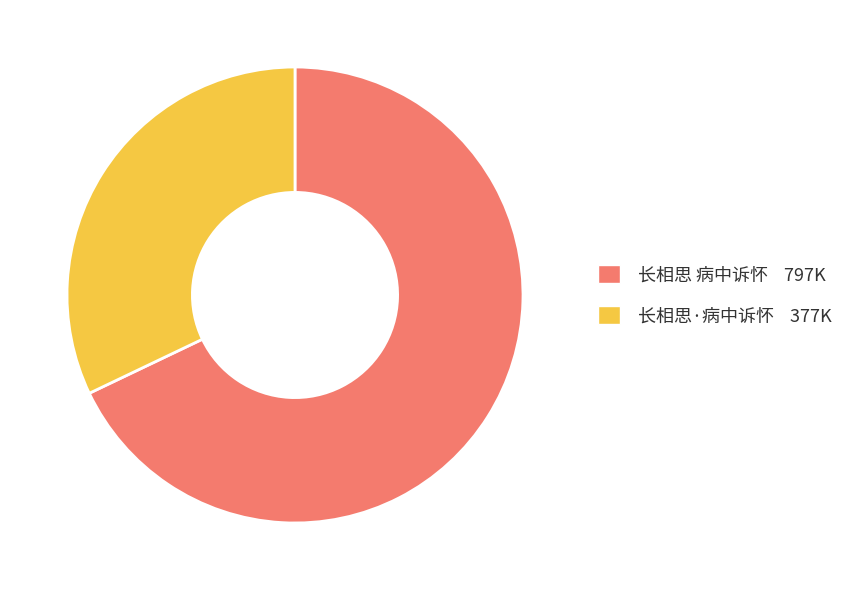

Between 长相思 病中诉怀 and 长相思·病中诉怀, which is larger?

长相思 病中诉怀